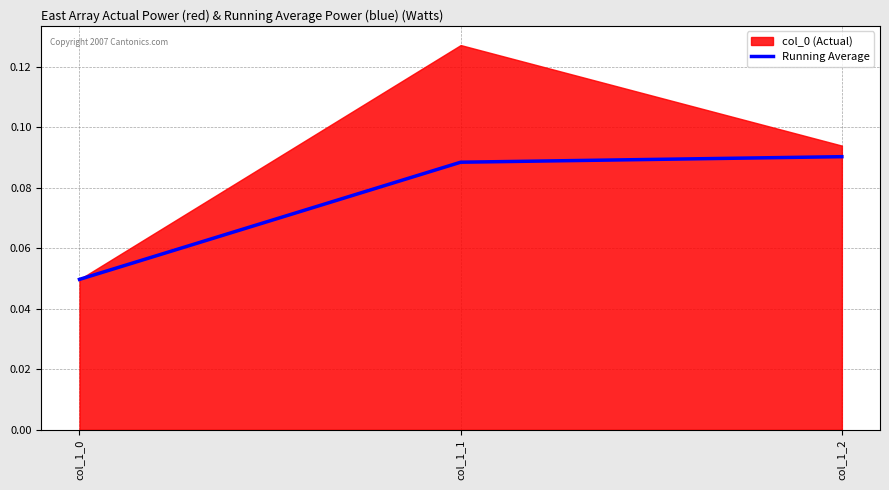

Is it true that the value at col_1_2 is 0.1?

False